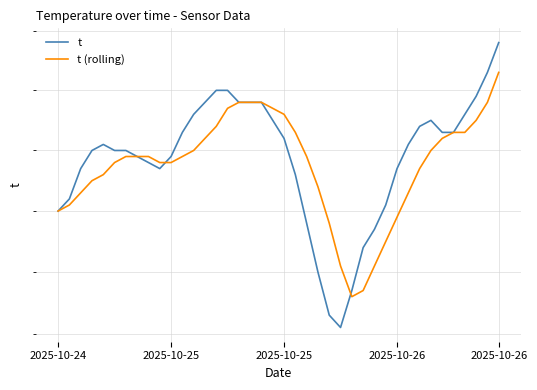

What is the difference between the t (rolling) values at 21 and 28?

0.2